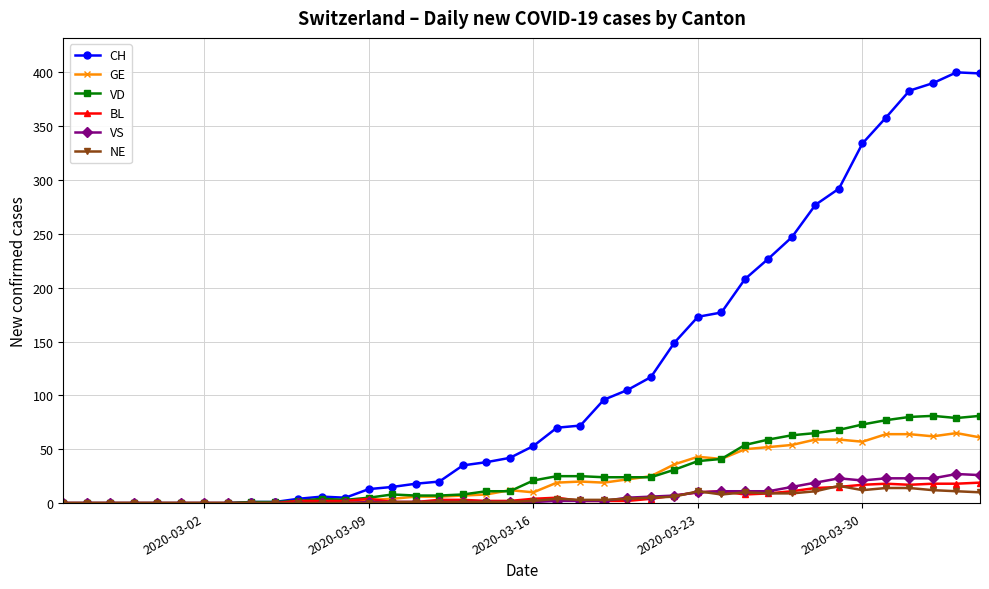

Count the number of categories in the chart.

40